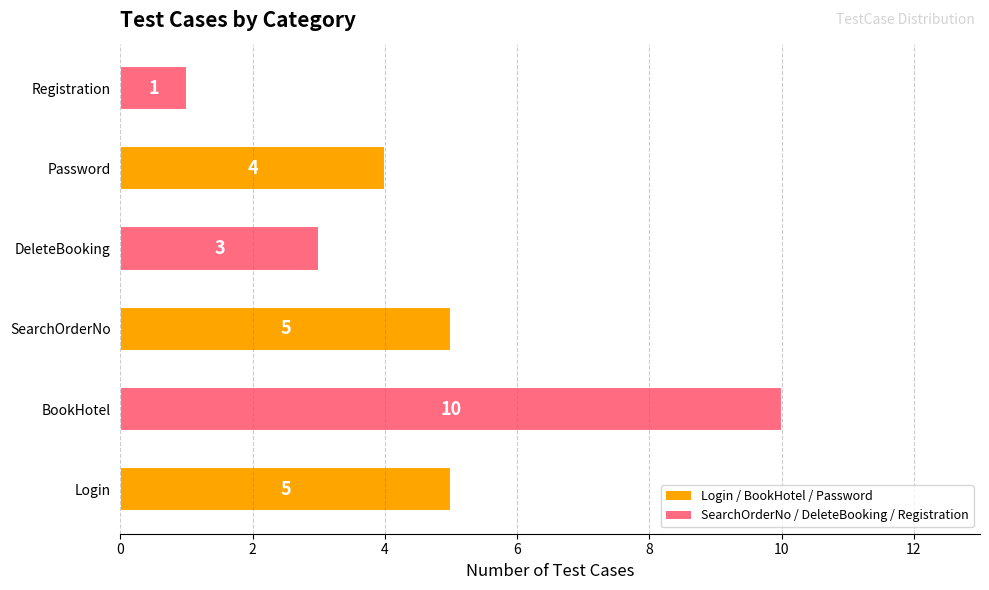

Is it true that the value at BookHotel is 10?

True